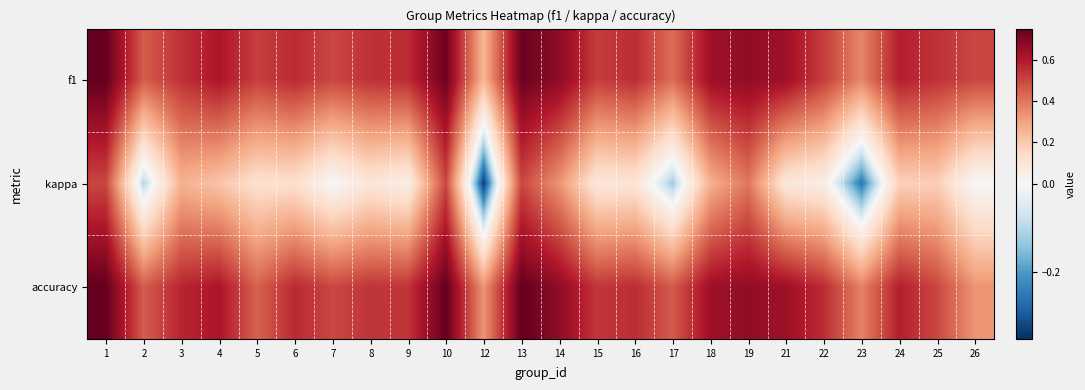

Between 15 and 17, which is larger?

15